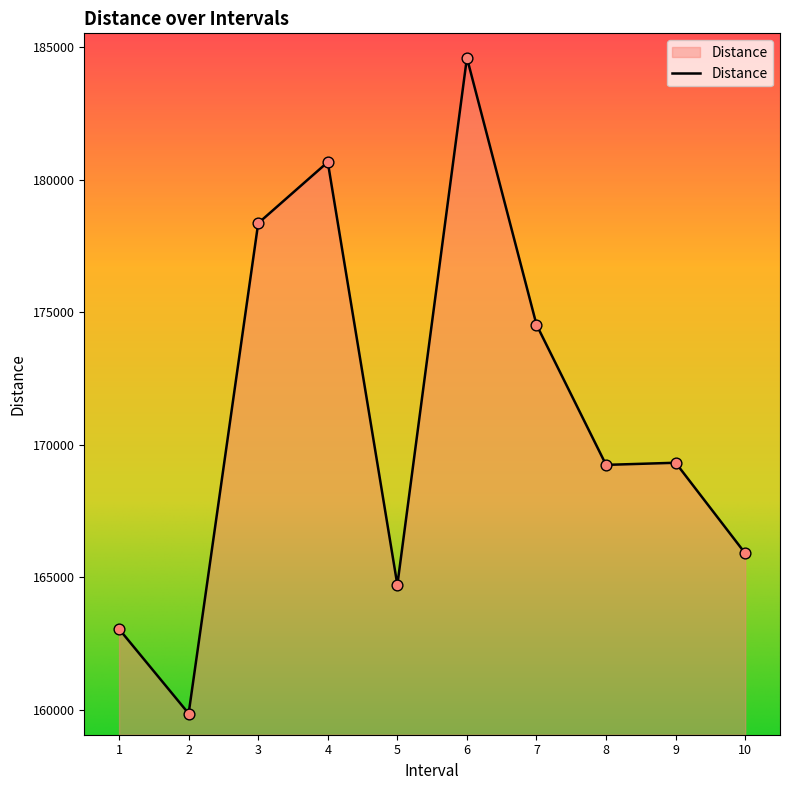

Approximately how many times larger is the value at 2 compared to 10?

1.0